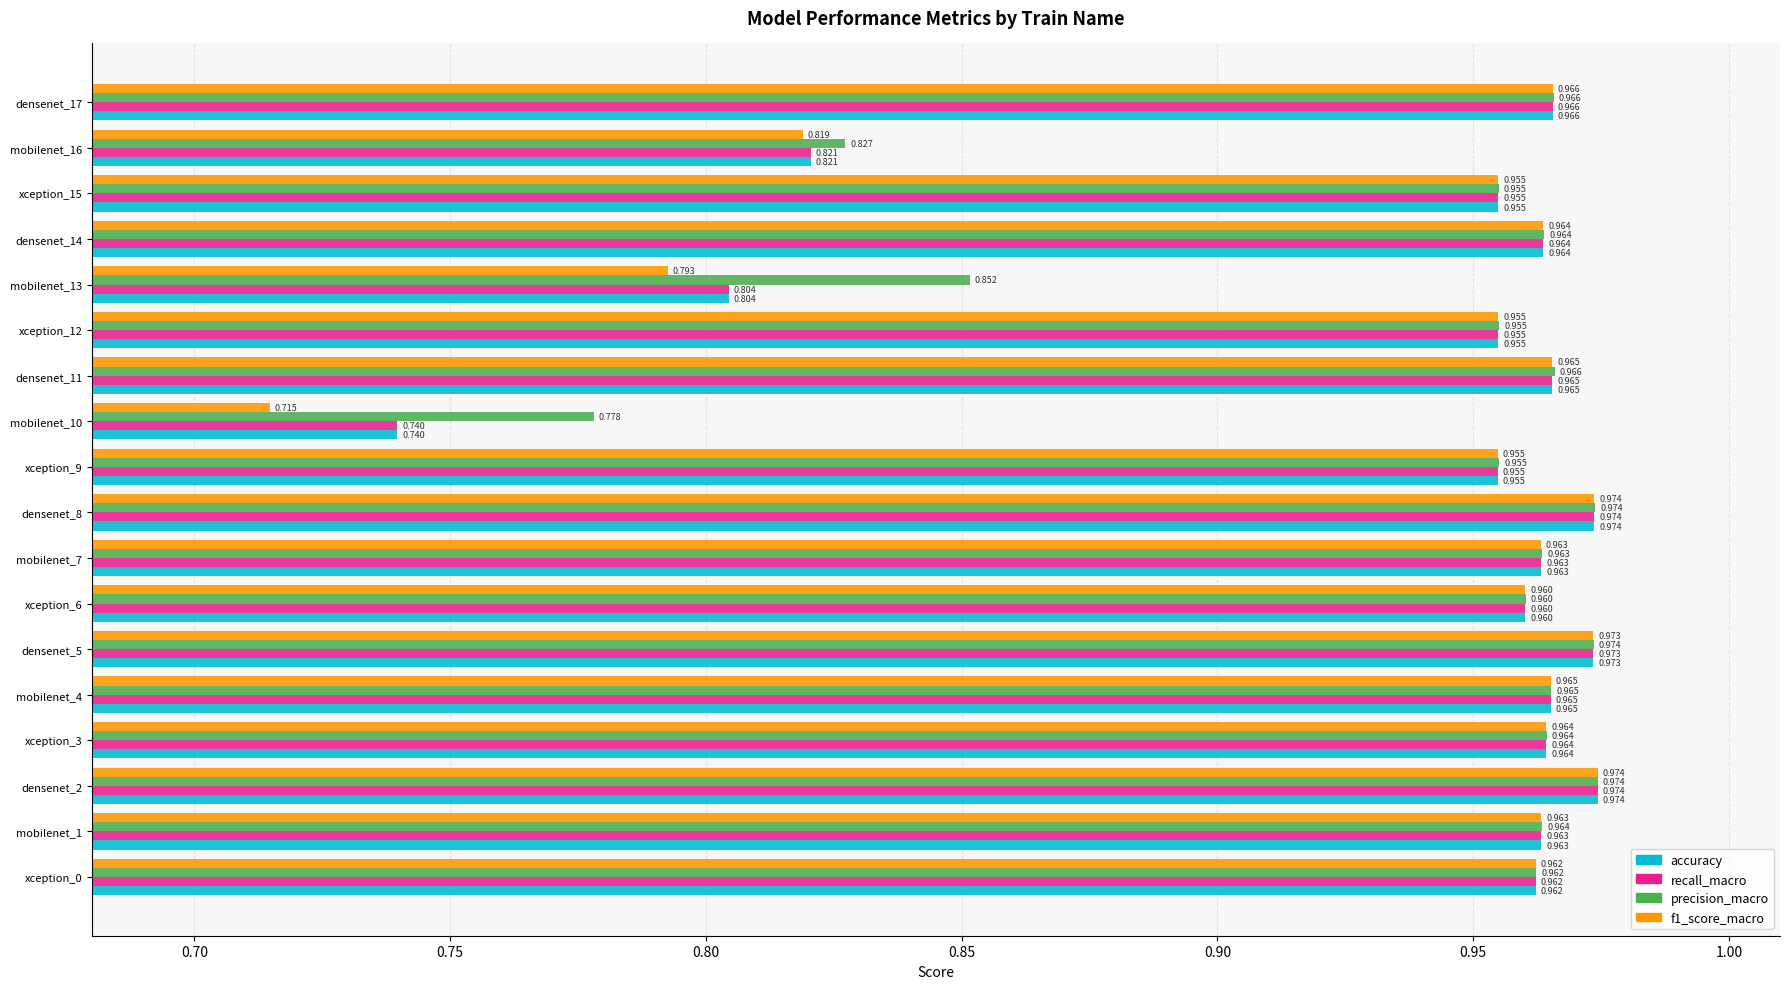

Is the value of accuracy at densenet_8 greater than the value of recall_macro at densenet_5?

Yes